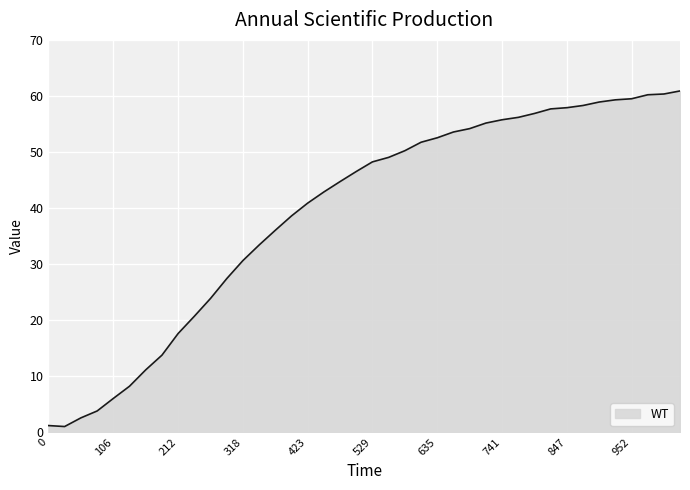

What is the average value?

39.2